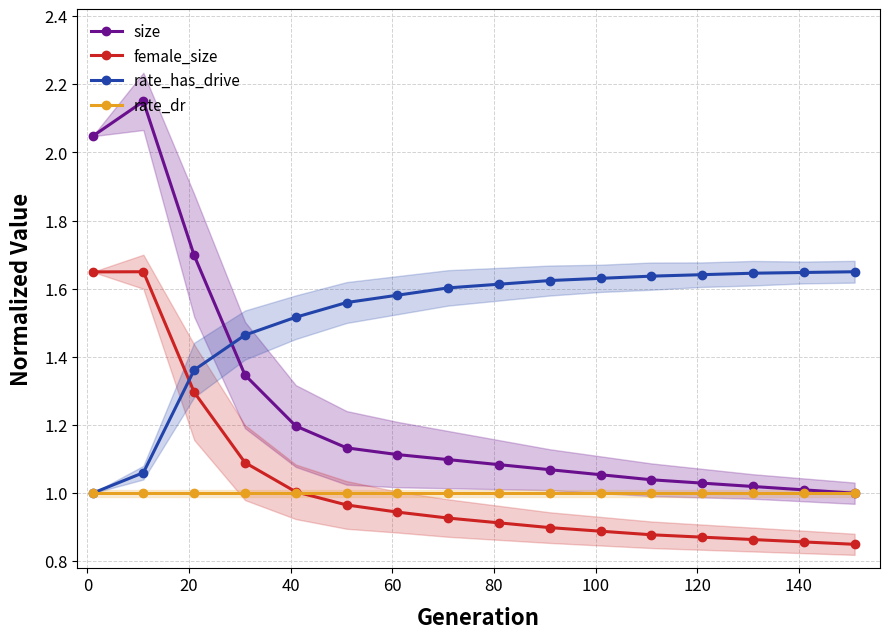

True or false: rate_has_drive and female_size intersect in this chart.

True